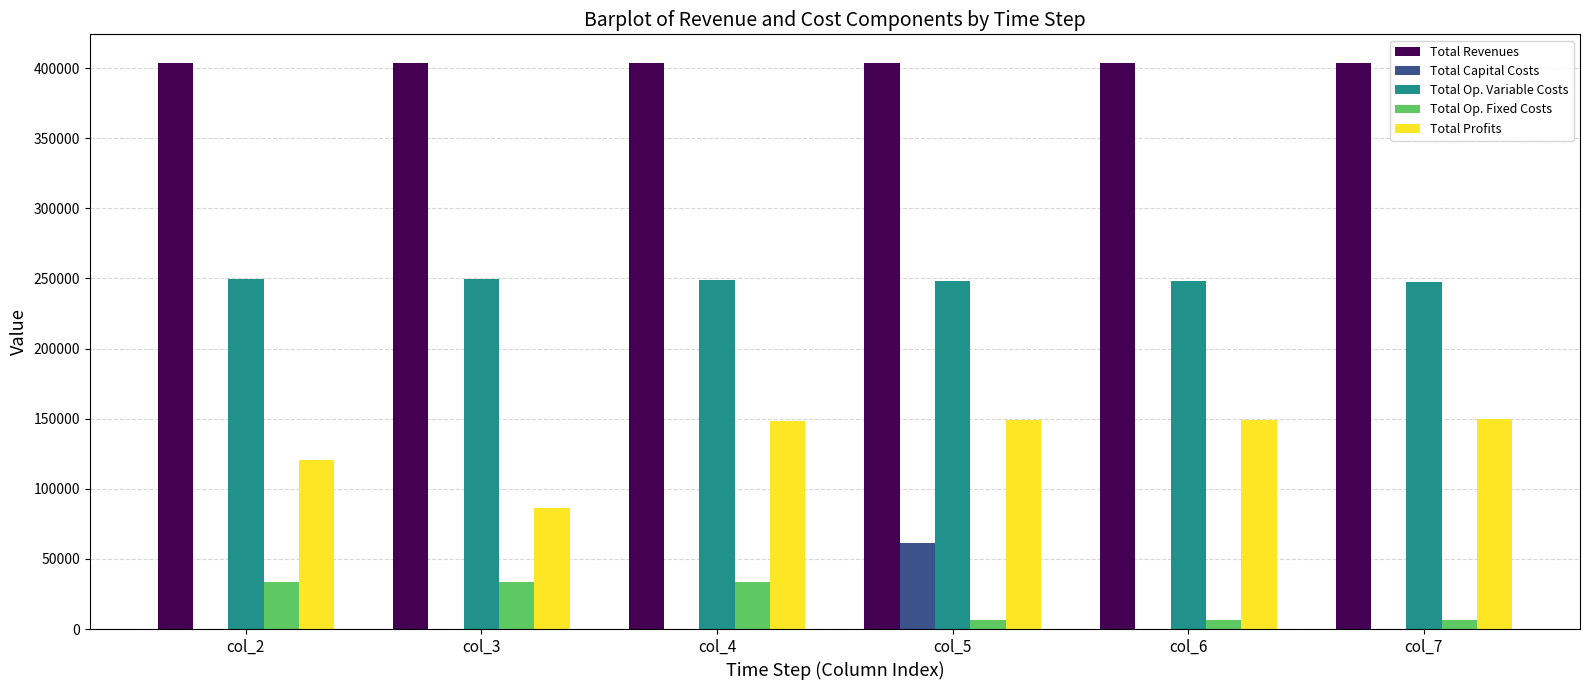

The Total Op. Fixed Costs series shows 16436.1 at col_3. True or false?

False